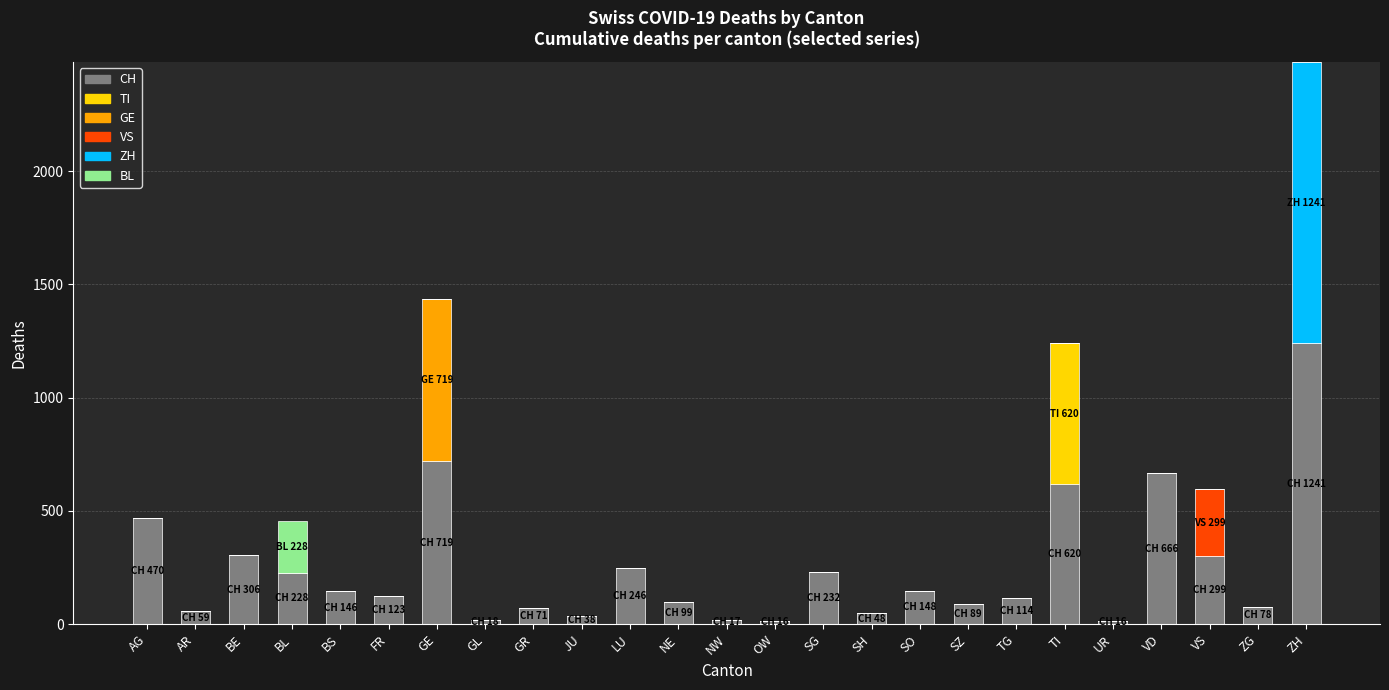

Is it true that CH equals 78 at ZG?

True